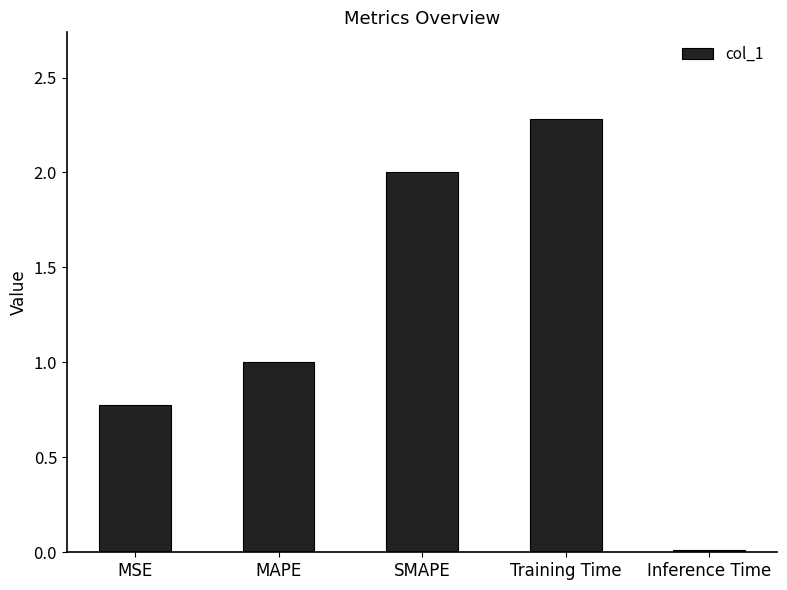

Rank the categories by value from highest to lowest.

Training Time, SMAPE, MAPE, MSE, Inference Time